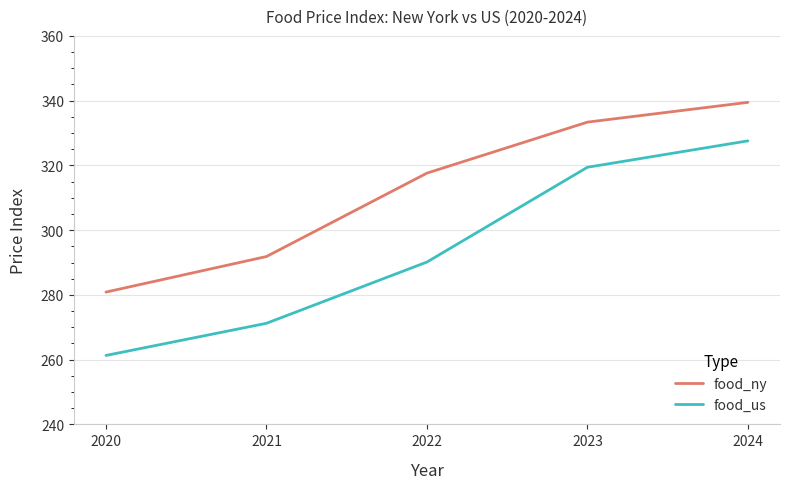

True or false: food_ny and food_us cross at least once.

False